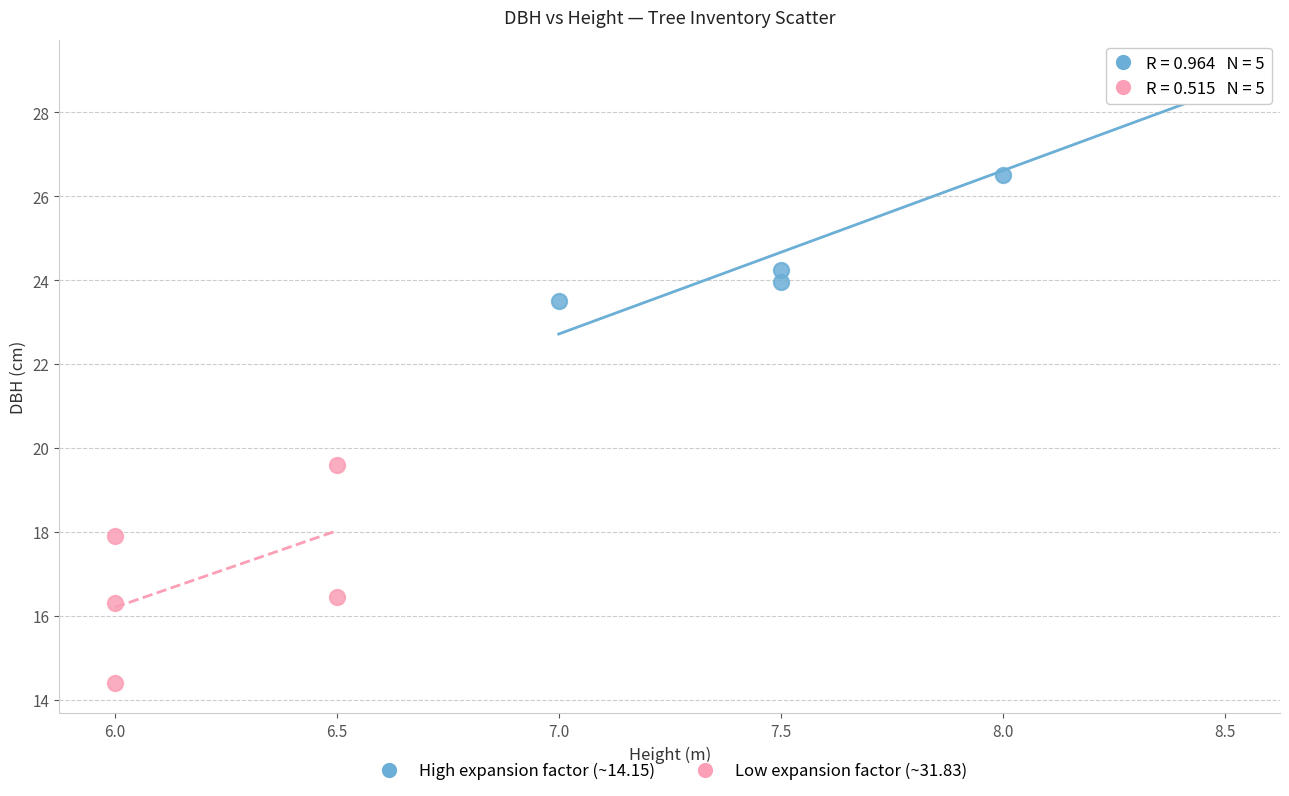

Which series contains the lowest Y value?

Low expansion factor (~31.83)